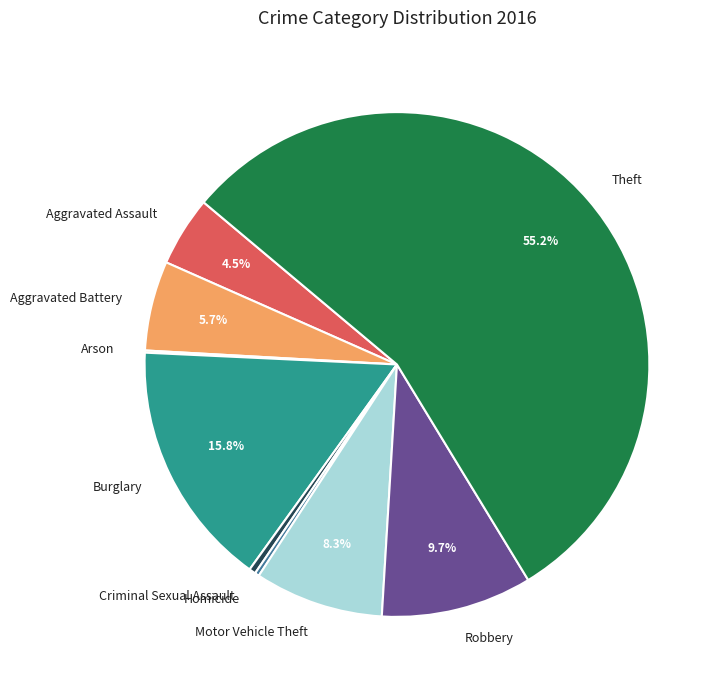

Which category has the biggest portion of the pie?

Theft